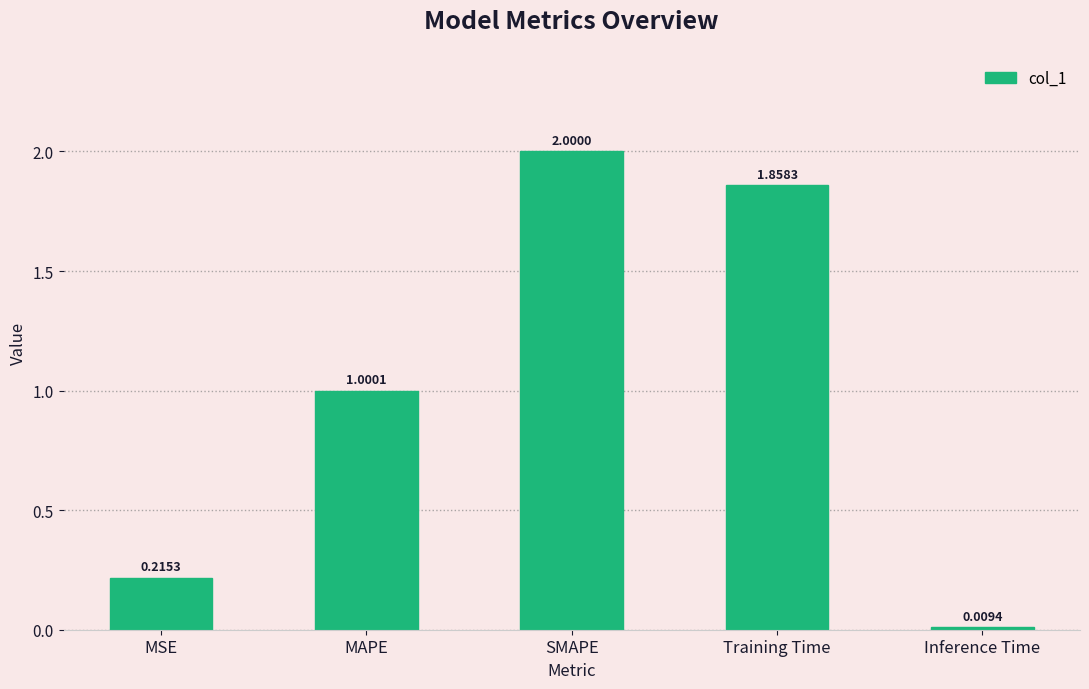

What is the label of the 1st bar from the left?

MSE